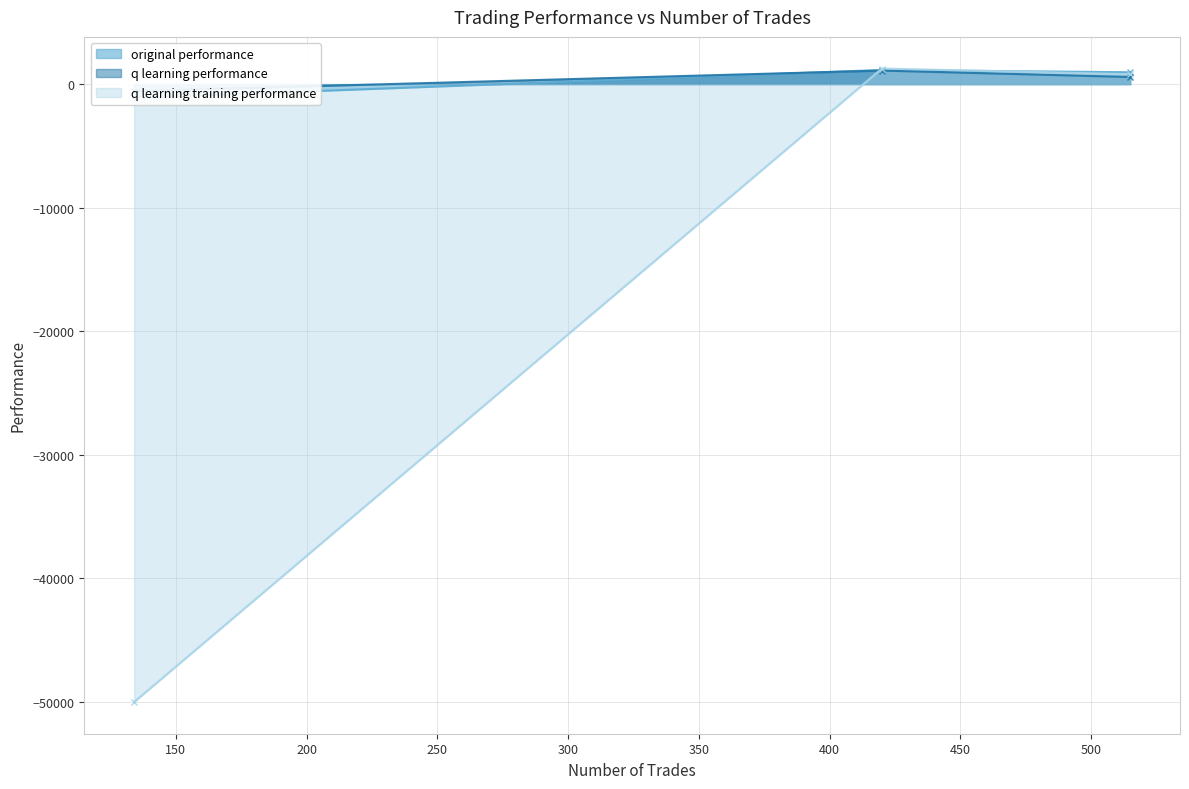

Is it true that q learning training performance equals 1780.1 at 420?

False